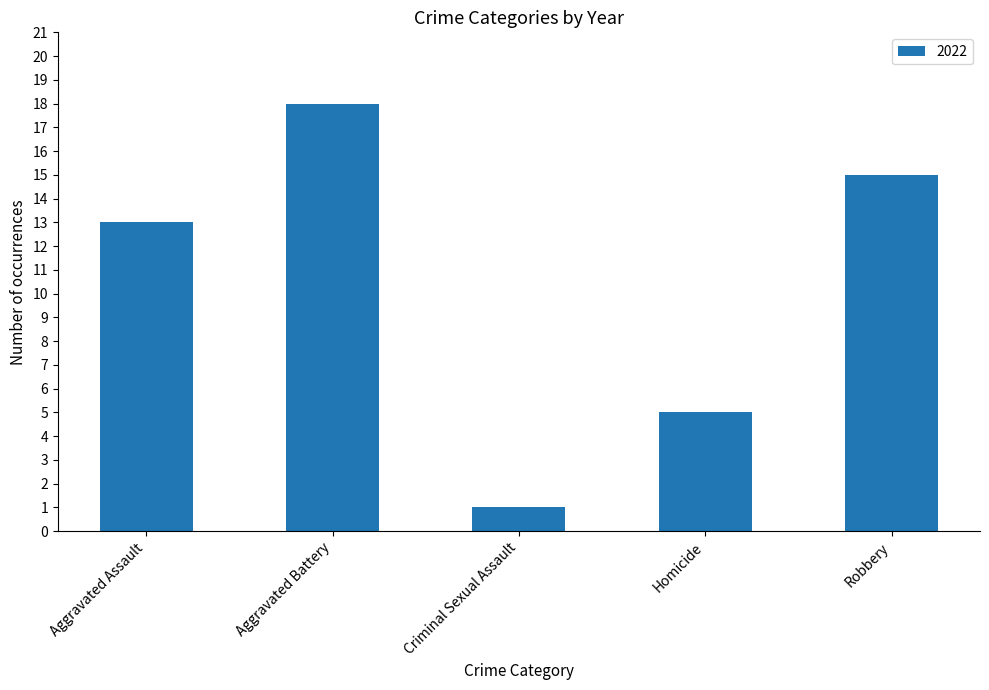

What is the sum of the values at Aggravated Assault and Homicide?

18